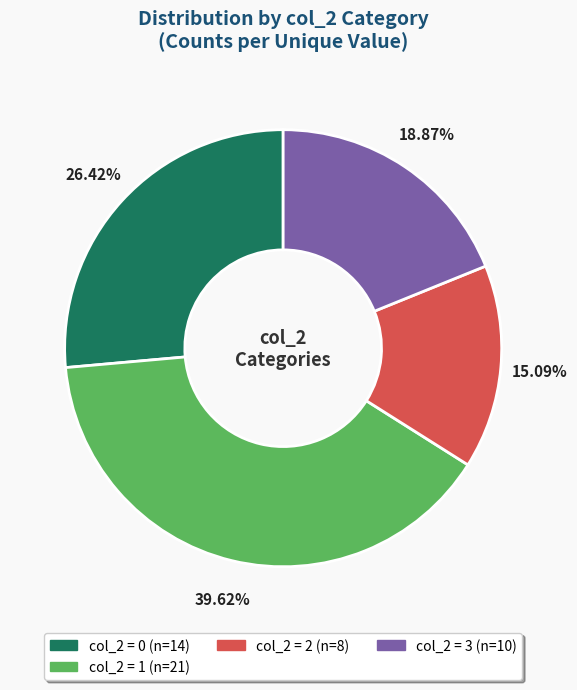

Is there any slice that represents more than half of the pie?

No